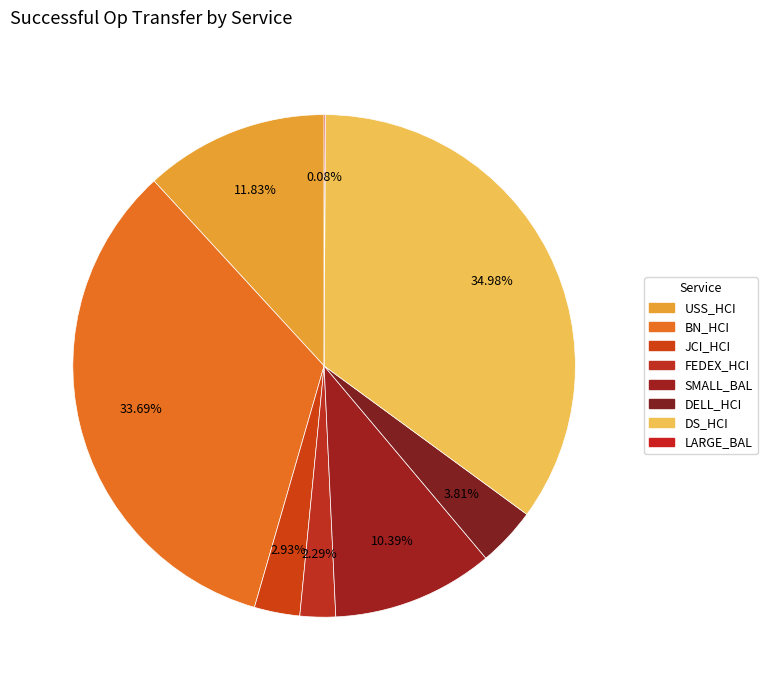

The JCI_HCI slice represents 3% of the pie. True or false?

True